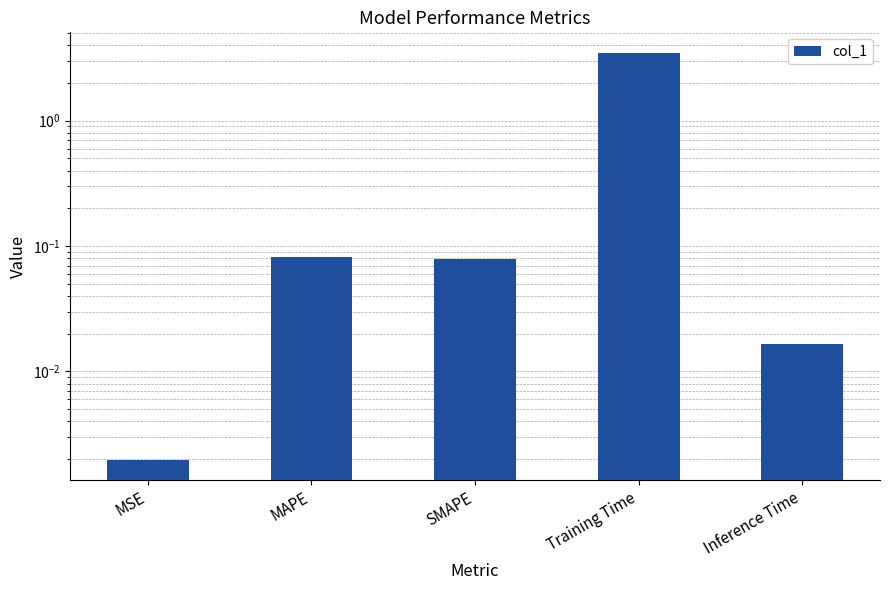

Rank the categories by value from lowest to highest.

MSE, Inference Time, SMAPE, MAPE, Training Time